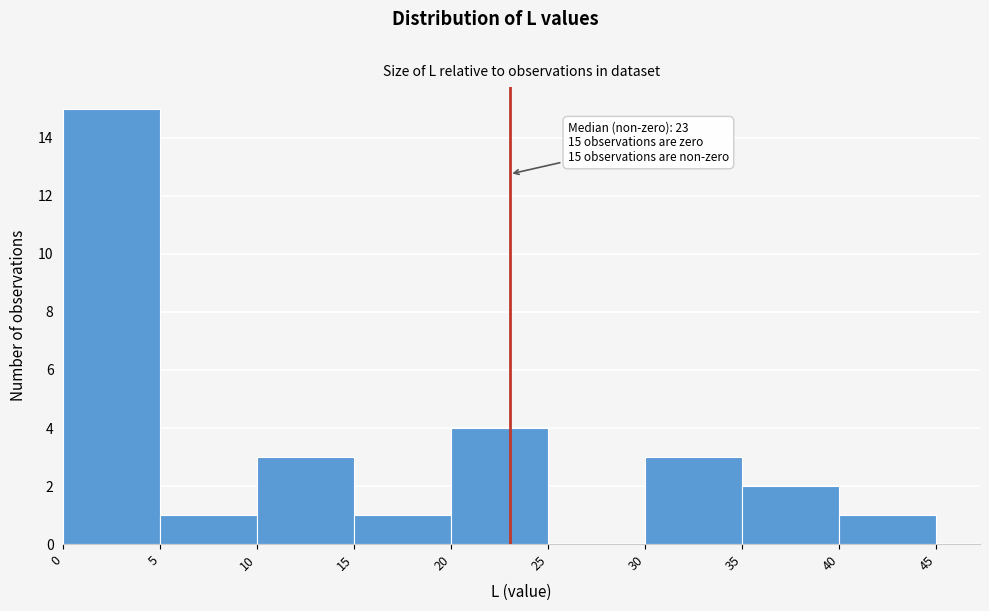

Which range on the x-axis has the tallest bar?

0 to 5